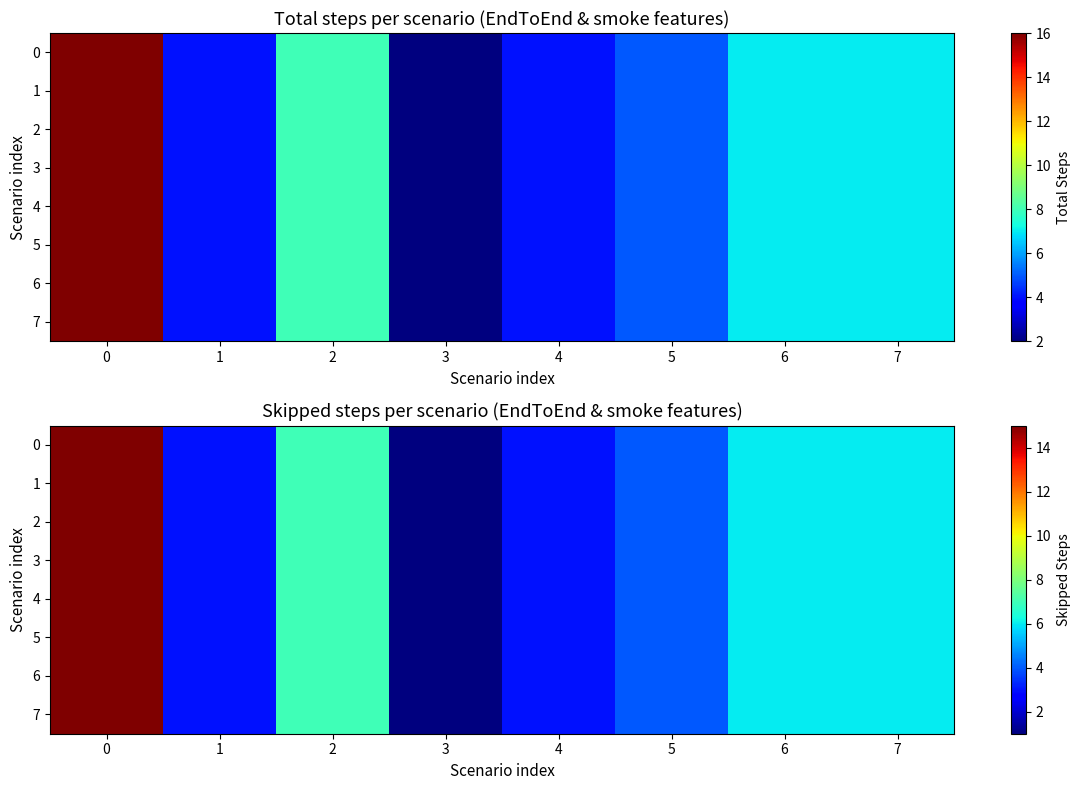

What is the sum of the 0 values at 2 and 3?

8